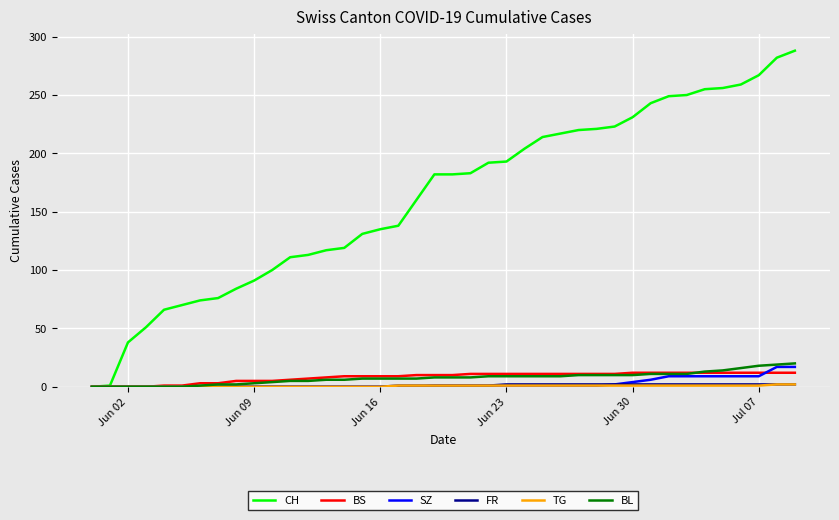

Which series has the widest spread of values?

CH